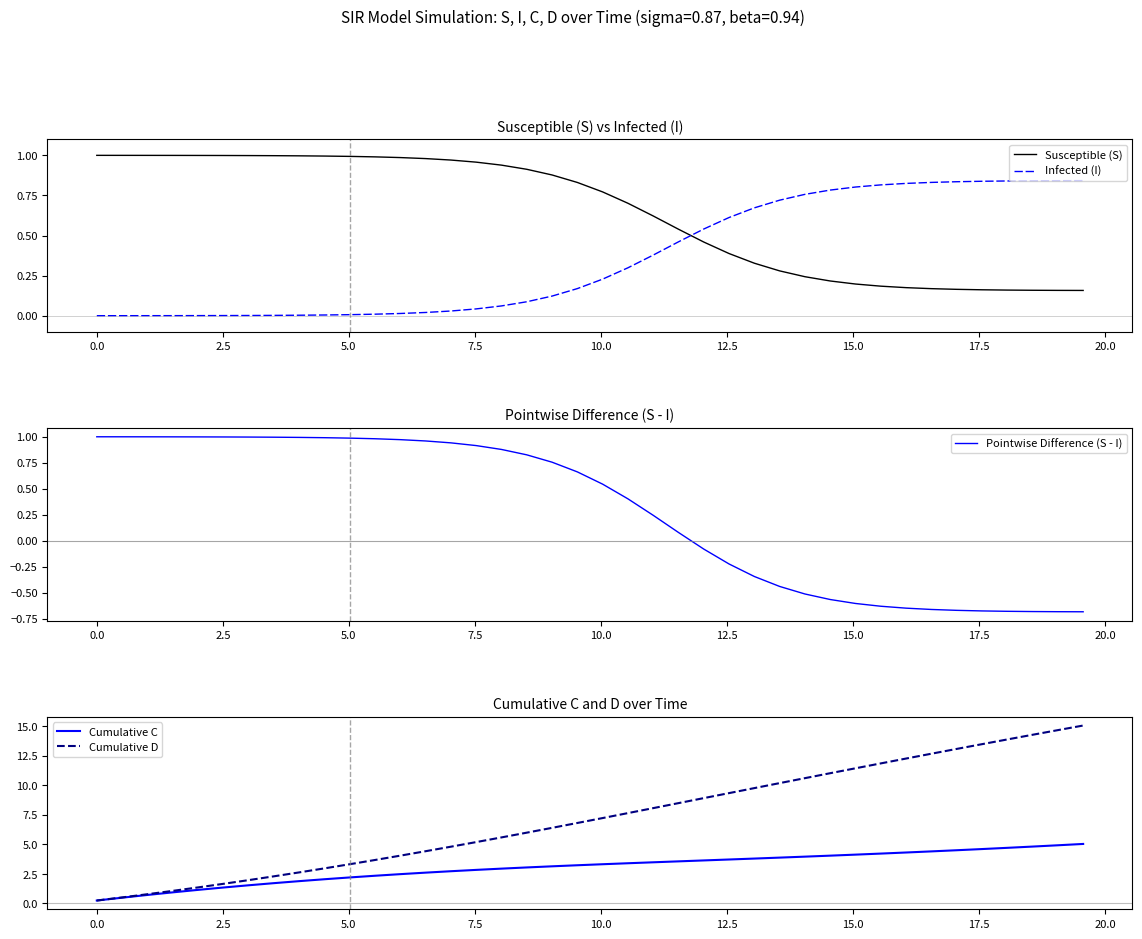

After their last crossing, which series has the higher values: Infected (I) or Susceptible (S)?

Infected (I)